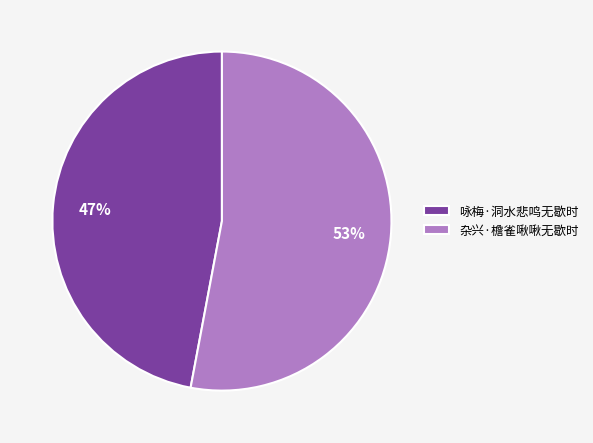

Do 咏梅·洞水悲鸣无歇时 and 杂兴·檐雀啾啾无歇时 together represent more than half of the pie?

Yes